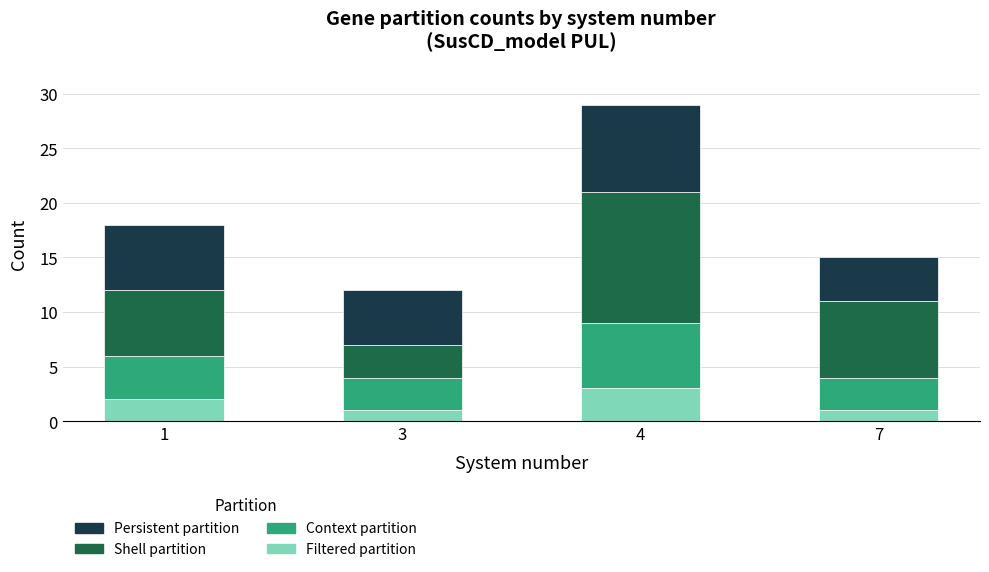

The value of Filtered partition at 1 is 2. True or false?

True